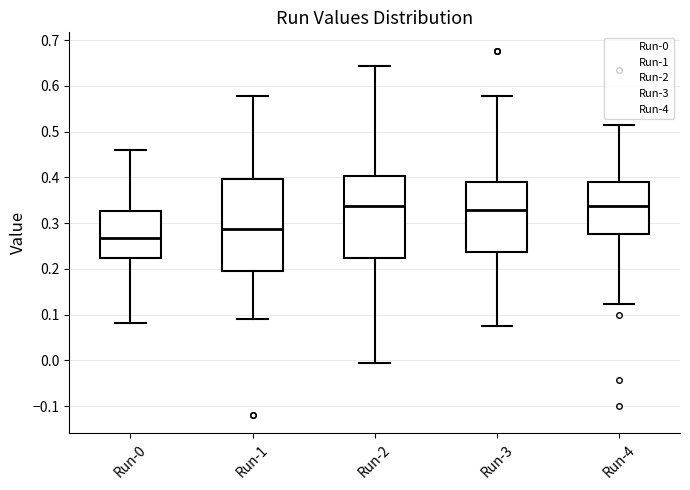

Which box's median line is the lowest?

Run-0